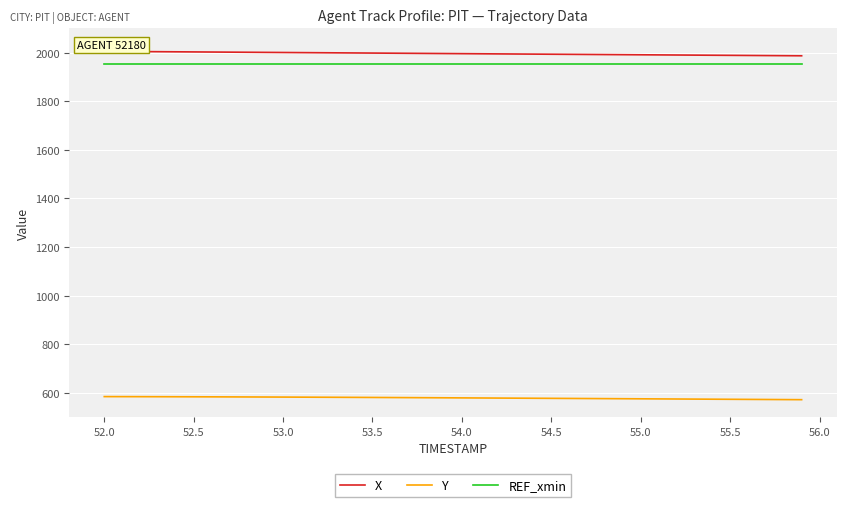

What is the greatest value displayed?

2005.3